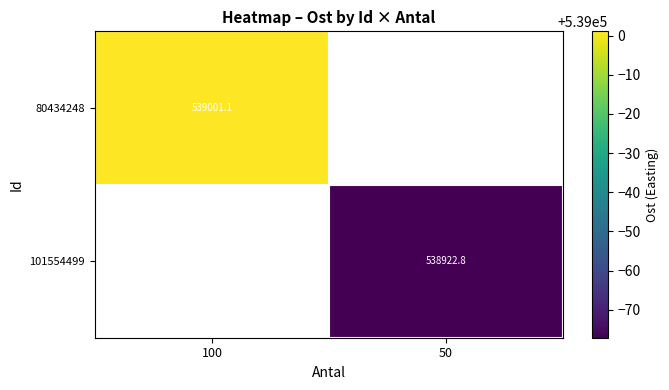

What is the greatest value displayed?

539001.1